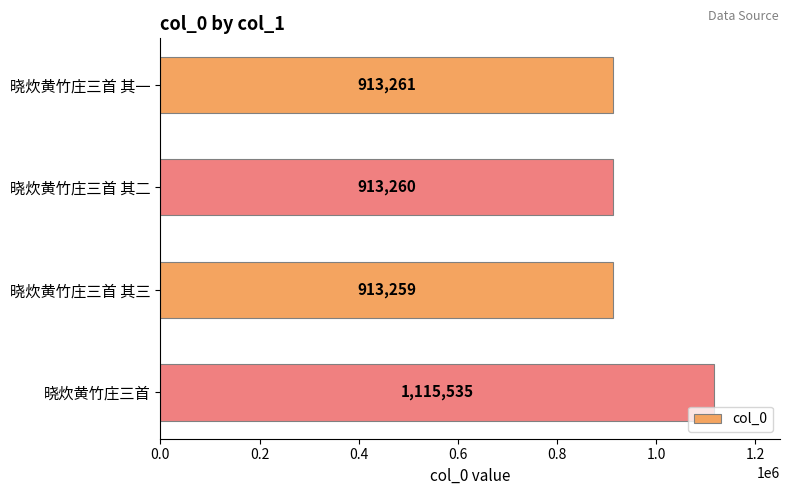

What is the change in value from 晓炊黄竹庄三首 其一 to 晓炊黄竹庄三首?

+202274